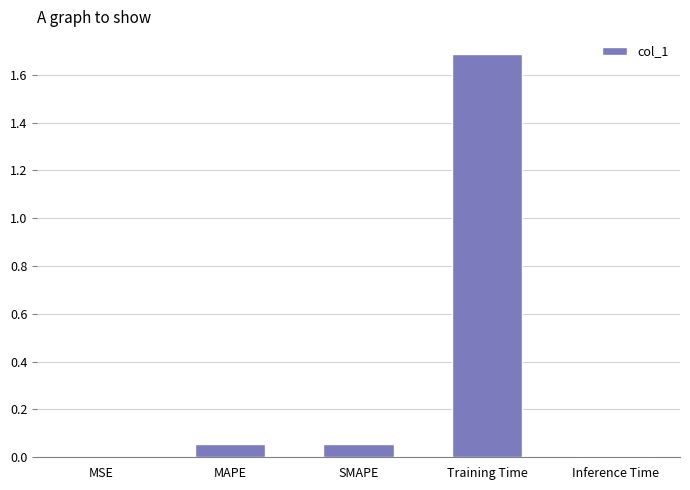

Is it true that the value at MSE is 0.0?

True